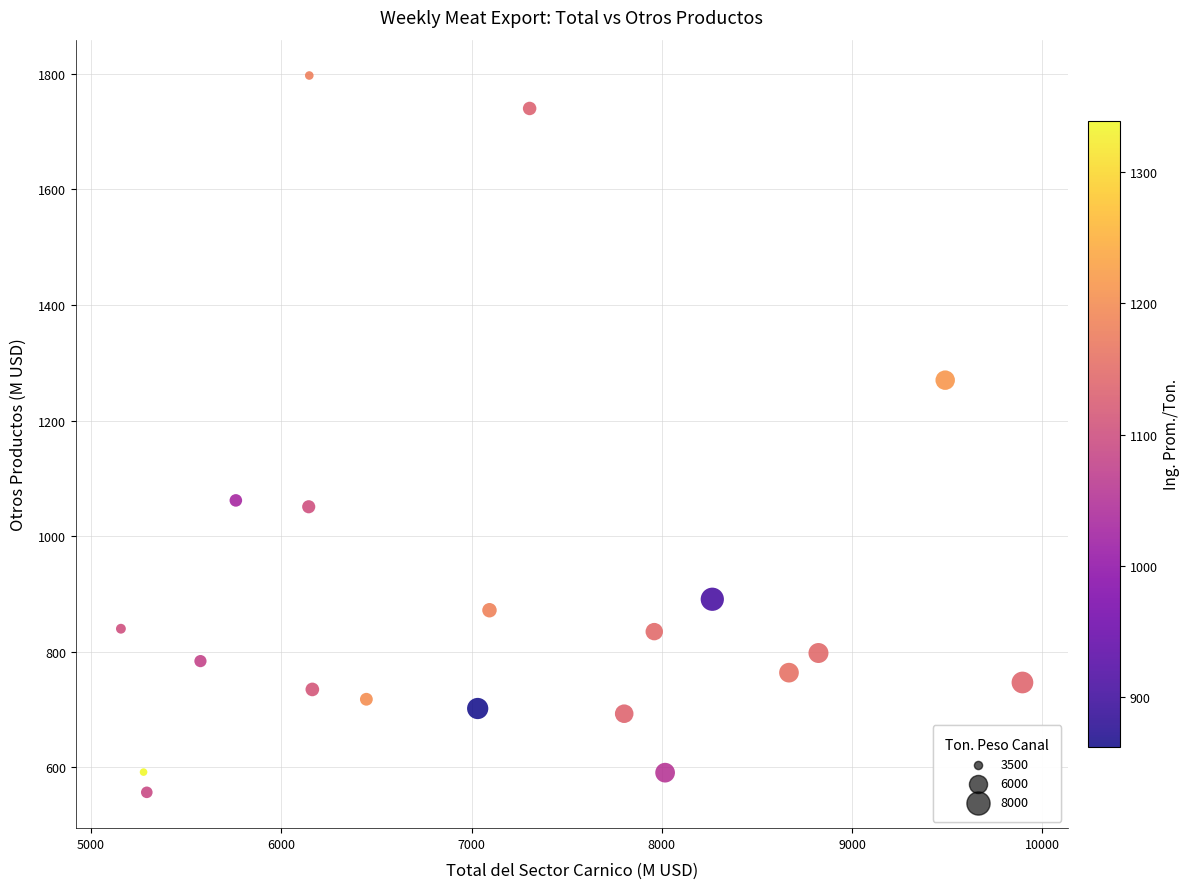

What is the range of Y values (max minus min)?

1240